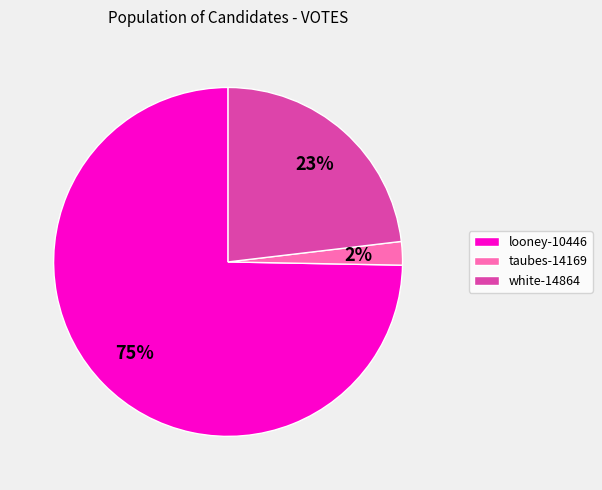

True or false: taubes-14169 accounts for 2% of the total.

True